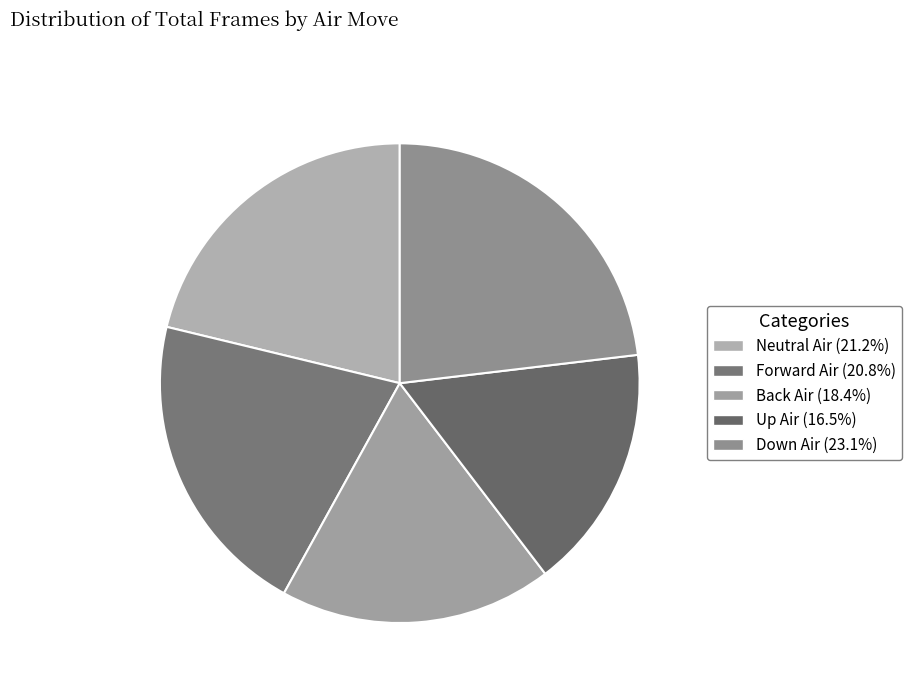

Between Down Air and Forward Air, which is larger?

Down Air